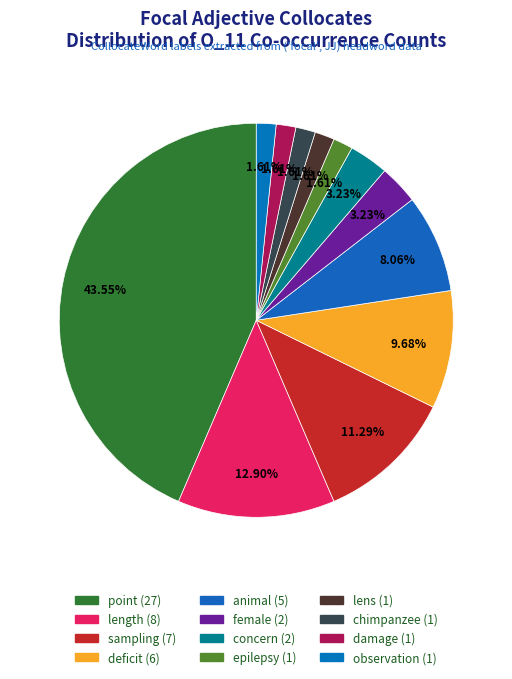

What percentage do sampling and chimpanzee together represent?

12.9%